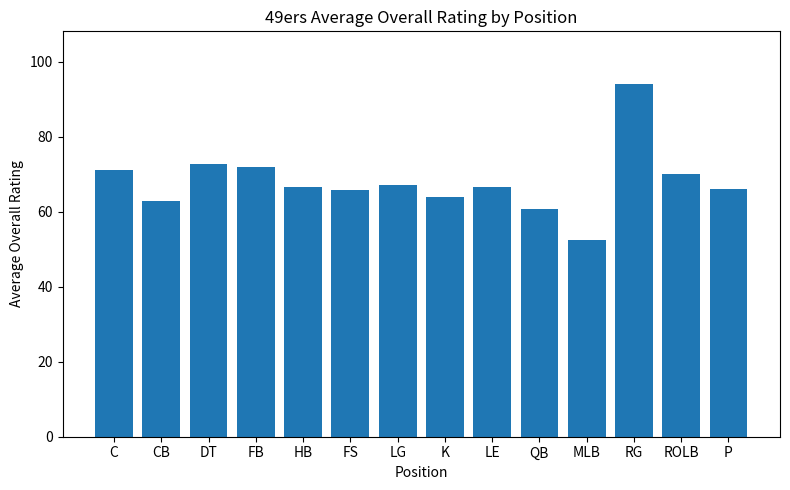

What is the ratio of the value at P to the value at FS?

1.0